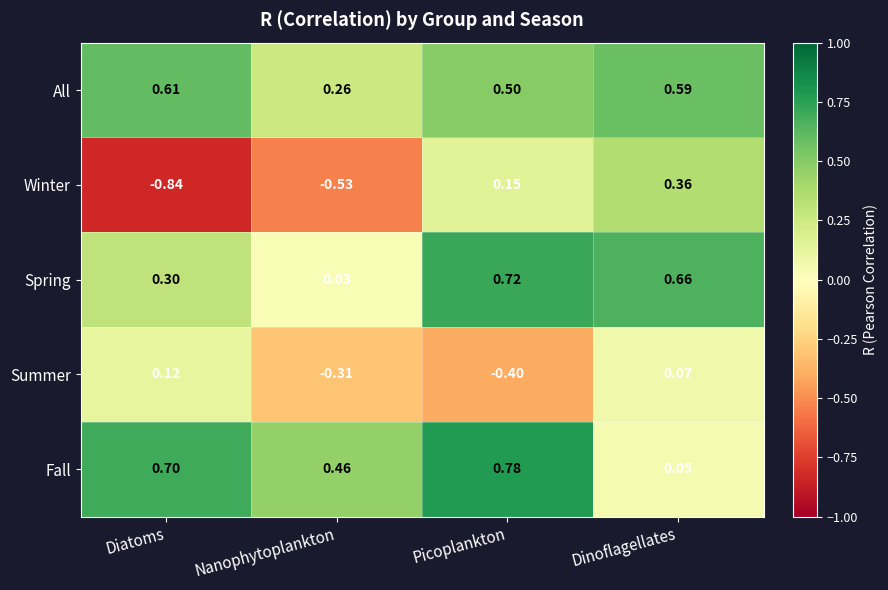

Rank the categories by Winter value from lowest to highest.

Diatoms, Nanophytoplankton, Picoplankton, Dinoflagellates